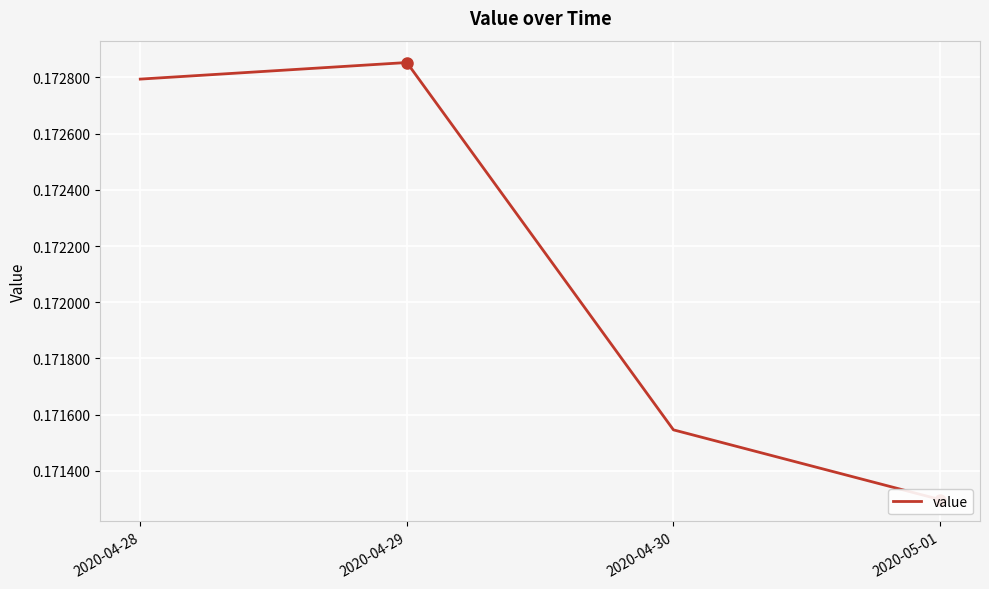

True or false: there are more than 2 points higher than both neighbors.

False